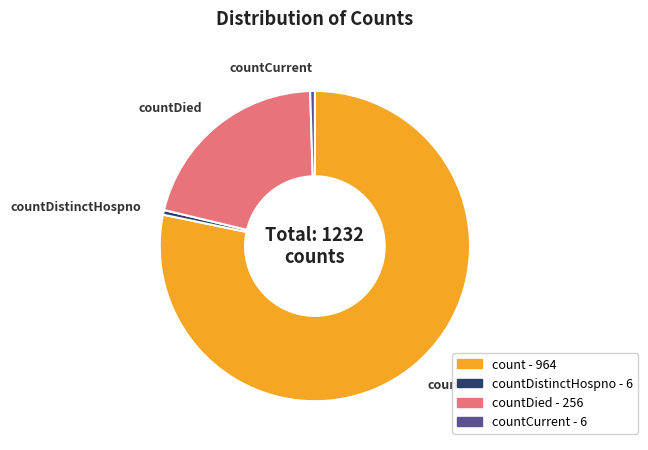

Is there any slice that represents more than half of the pie?

Yes